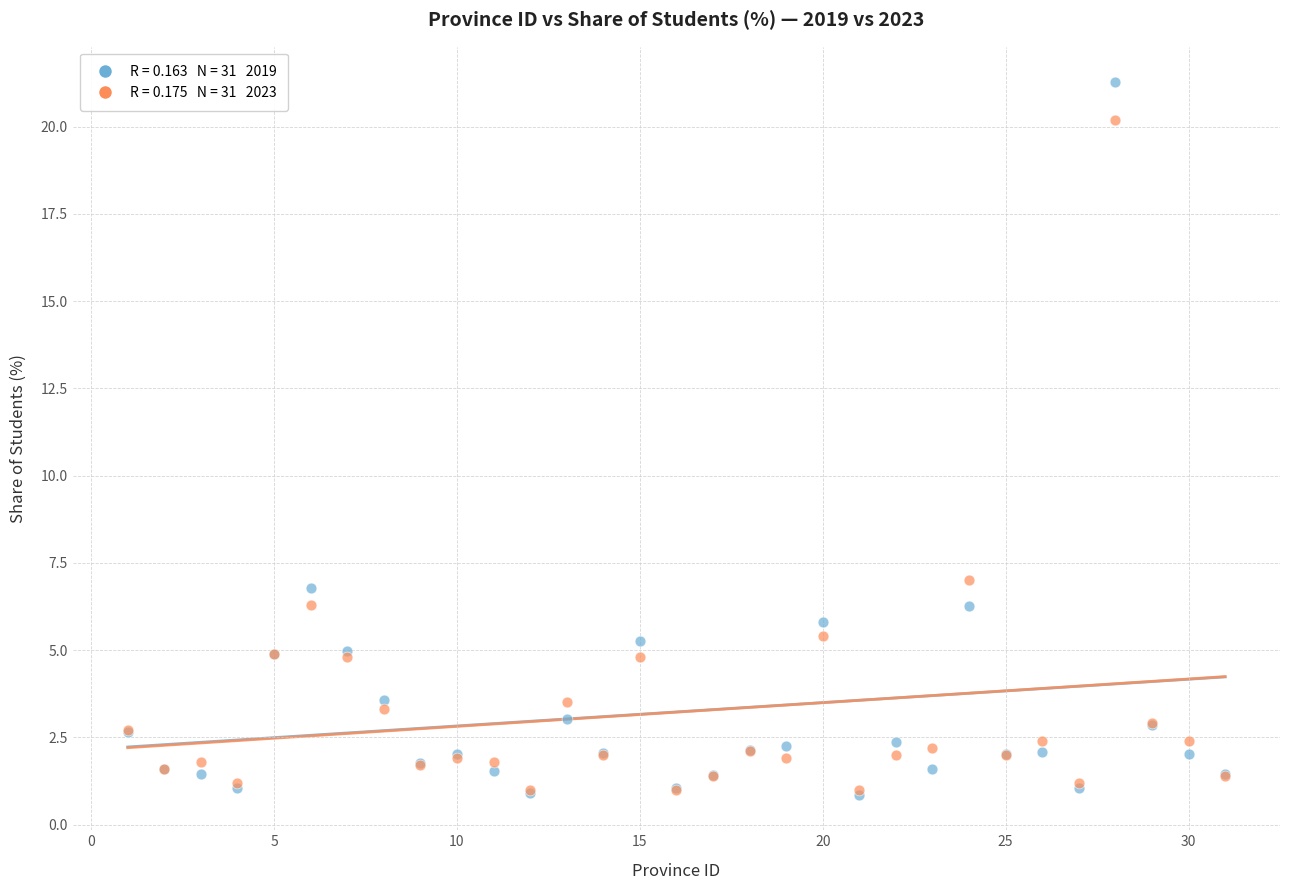

Across all series, what Y value is closest to 11?

7.0